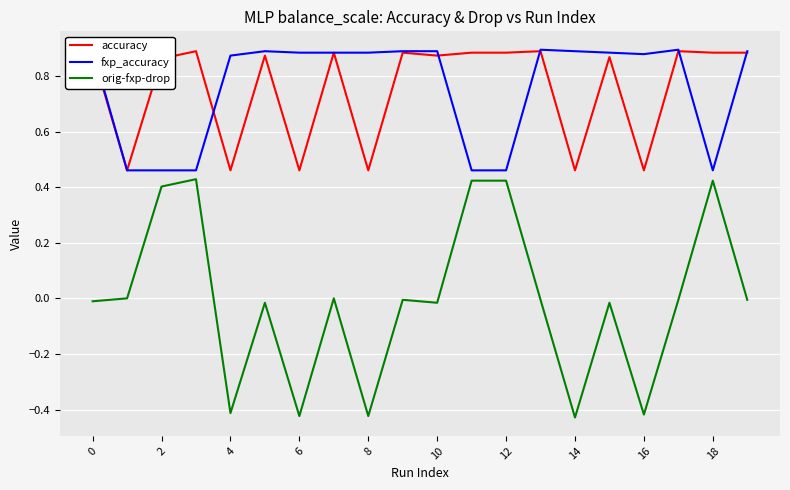

True or false: fxp_accuracy and orig-fxp-drop cross at least once.

False